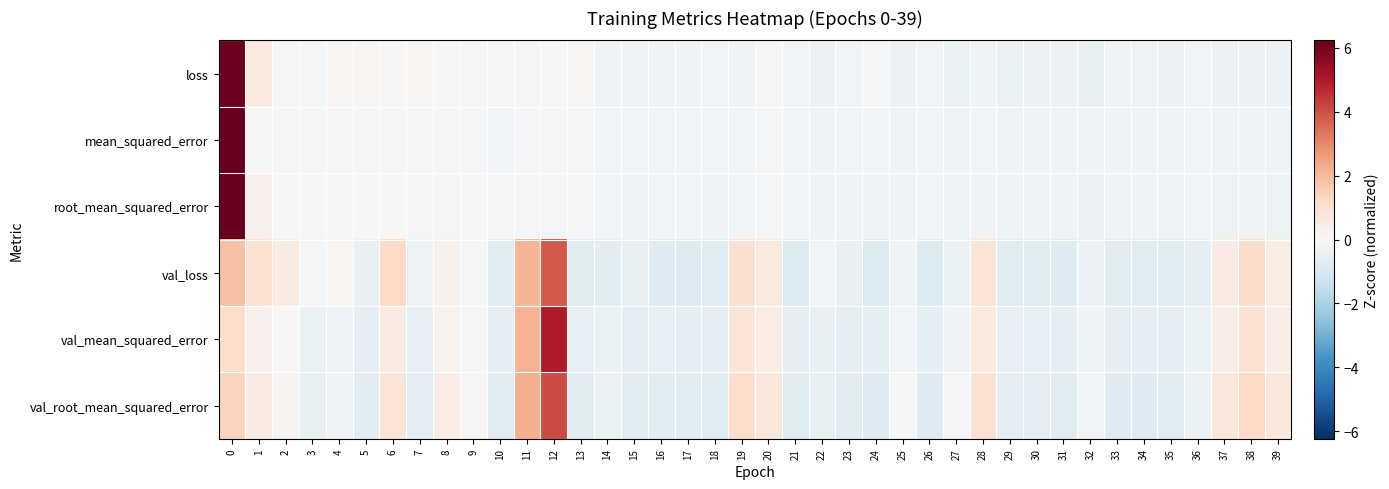

Reading left to right, transcribe all the data shown in this chart.

loss: 0=6.1	1=0.6	2=0.1	3=-0.1	4=0.1	5=0.1	6=-0.0	7=0.1	8=0.0	9=0.1	10=-0.1	11=-0.1	12=-0.0	13=0.1	14=-0.2	15=-0.3	16=-0.3	17=-0.2	18=-0.2	19=-0.2	20=0.1	21=-0.2	22=-0.3	23=-0.2	24=-0.1	25=-0.4	26=-0.2	27=-0.4	28=-0.2	29=-0.4	30=-0.3	31=-0.4	32=-0.4	33=-0.2	34=-0.3	35=-0.4	36=-0.2	37=-0.3	38=-0.4	39=-0.4
mean_squared_error: 0=6.2	1=0.0	2=-0.1	3=-0.1	4=-0.1	5=-0.1	6=-0.1	7=-0.1	8=-0.1	9=-0.1	10=-0.2	11=-0.1	12=-0.1	13=-0.1	14=-0.2	15=-0.2	16=-0.2	17=-0.2	18=-0.2	19=-0.2	20=-0.1	21=-0.2	22=-0.2	23=-0.2	24=-0.2	25=-0.2	26=-0.2	27=-0.2	28=-0.2	29=-0.2	30=-0.2	31=-0.2	32=-0.2	33=-0.2	34=-0.2	35=-0.2	36=-0.2	37=-0.2	38=-0.2	39=-0.2
root_mean_squared_error: 0=6.2	1=0.3	2=0.0	3=0.0	4=0.1	5=0.0	6=0.0	7=-0.0	8=-0.1	9=-0.0	10=-0.1	11=-0.1	12=-0.0	13=-0.1	14=-0.2	15=-0.2	16=-0.2	17=-0.2	18=-0.2	19=-0.2	20=-0.1	21=-0.2	22=-0.3	23=-0.2	24=-0.2	25=-0.3	26=-0.2	27=-0.3	28=-0.2	29=-0.3	30=-0.3	31=-0.3	32=-0.3	33=-0.3	34=-0.3	35=-0.3	36=-0.2	37=-0.3	38=-0.3	39=-0.3
val_loss: 0=1.8	1=1.0	2=0.6	3=-0.1	4=0.1	5=-0.4	6=1.2	7=-0.3	8=0.3	9=-0.1	10=-0.8	11=2.1	12=3.8	13=-0.8	14=-0.7	15=-0.4	16=-0.8	17=-0.8	18=-0.7	19=1.0	20=0.6	21=-0.8	22=-0.2	23=-0.5	24=-0.8	25=-0.2	26=-0.8	27=-0.4	28=0.8	29=-0.8	30=-0.8	31=-0.8	32=-0.4	33=-0.7	34=-0.8	35=-0.7	36=-0.6	37=0.5	38=1.1	39=0.5
val_mean_squared_error: 0=1.1	1=0.3	2=-0.0	3=-0.4	4=-0.3	5=-0.5	6=0.5	7=-0.5	8=0.2	9=-0.1	10=-0.6	11=2.1	12=5.0	13=-0.5	14=-0.4	15=-0.5	16=-0.5	17=-0.6	18=-0.6	19=0.8	20=0.4	21=-0.6	22=-0.4	23=-0.6	24=-0.6	25=-0.2	26=-0.6	27=-0.2	28=0.6	29=-0.5	30=-0.5	31=-0.6	32=-0.2	33=-0.6	34=-0.6	35=-0.6	36=-0.4	37=0.4	38=1.0	39=0.4
val_root_mean_squared_error: 0=1.4	1=0.5	2=0.2	3=-0.5	4=-0.3	5=-0.7	6=0.8	7=-0.6	8=0.4	9=0.1	10=-0.8	11=2.3	12=4.1	13=-0.6	14=-0.4	15=-0.7	16=-0.6	17=-0.7	18=-0.7	19=1.1	20=0.7	21=-0.7	22=-0.5	23=-0.7	24=-0.8	25=-0.0	26=-0.8	27=-0.1	28=0.9	29=-0.6	30=-0.6	31=-0.7	32=-0.2	33=-0.8	34=-0.8	35=-0.8	36=-0.4	37=0.7	38=1.3	39=0.7